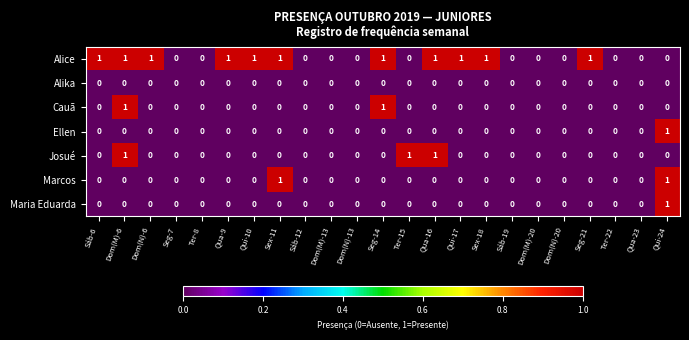

What is the sum of all Alice values?

11